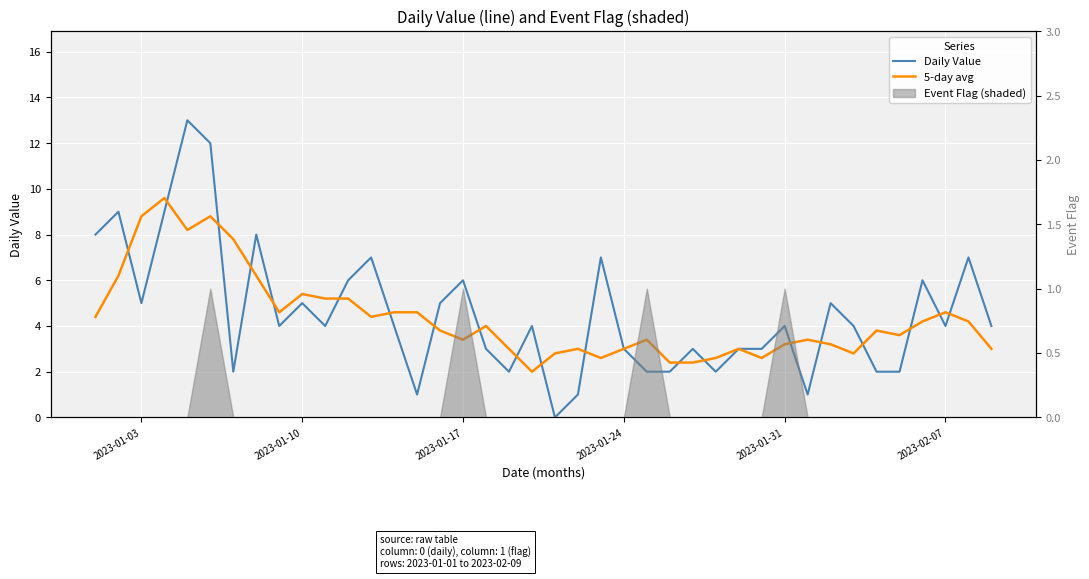

The value of Daily Value at 19 is 2.1. True or false?

False